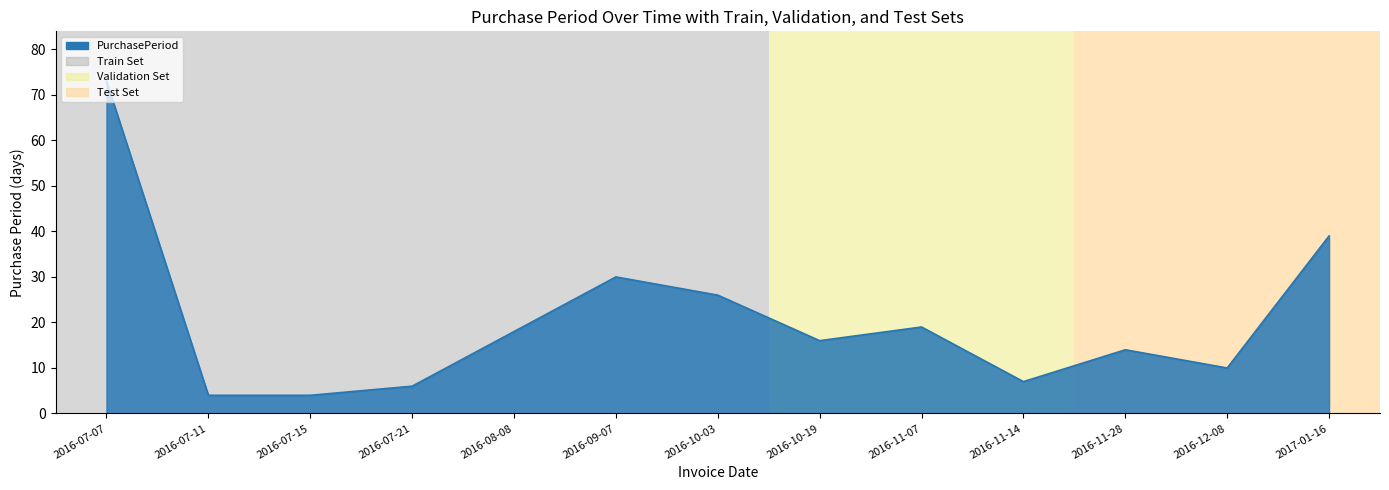

What is the change in value from 2016-07-07 to 2016-07-15?

-69